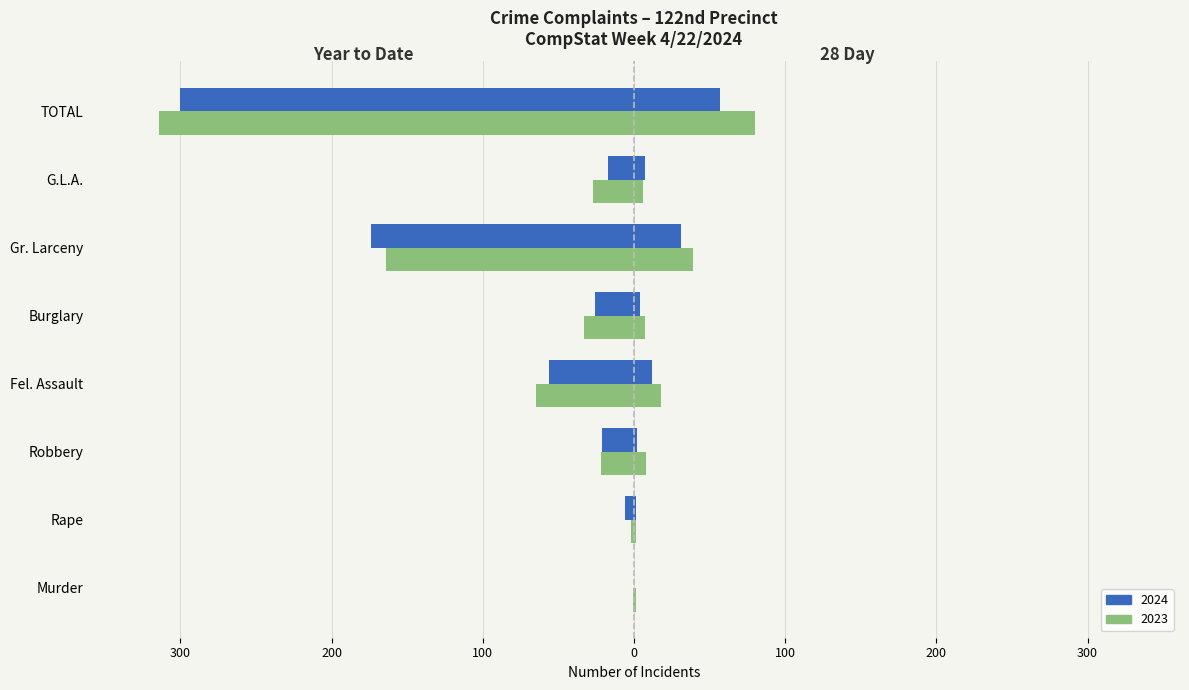

How many groups of bars are there?

8